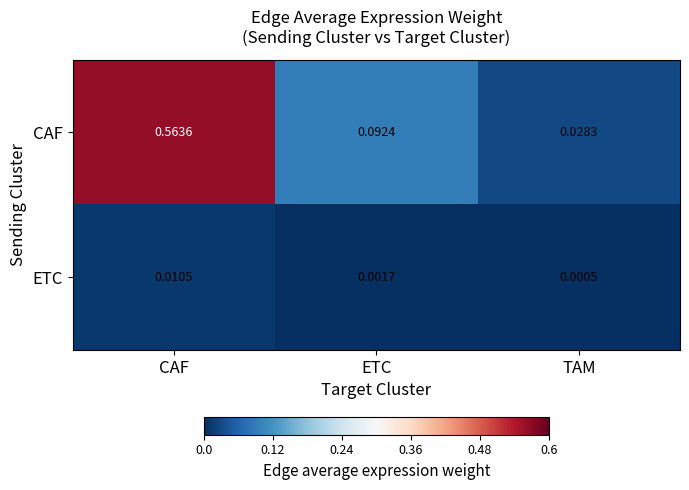

Between ETC and TAM, which series saw the biggest shift?

CAF